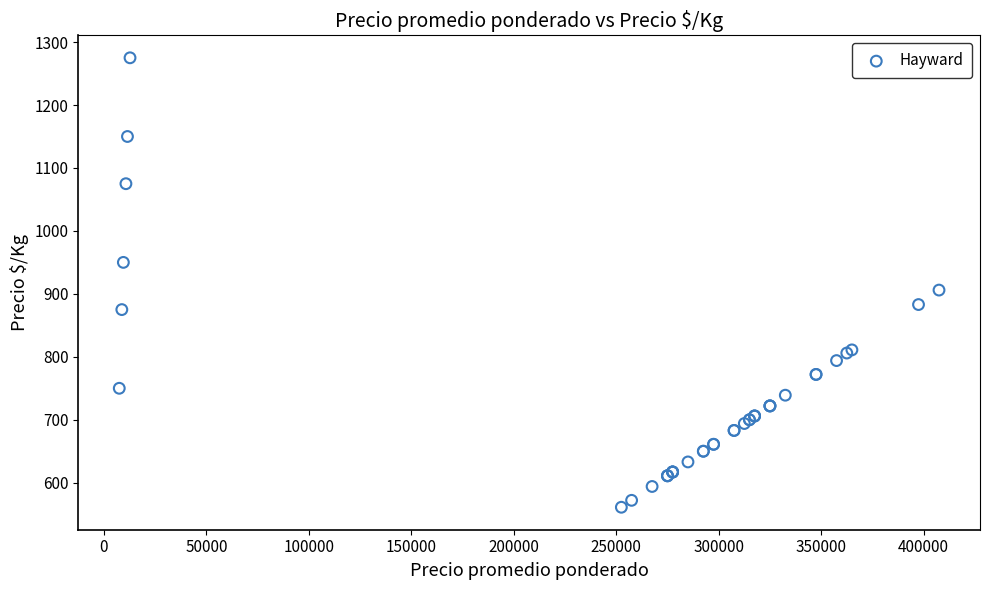

What Y value in the scatter plot is closest to 918?

906